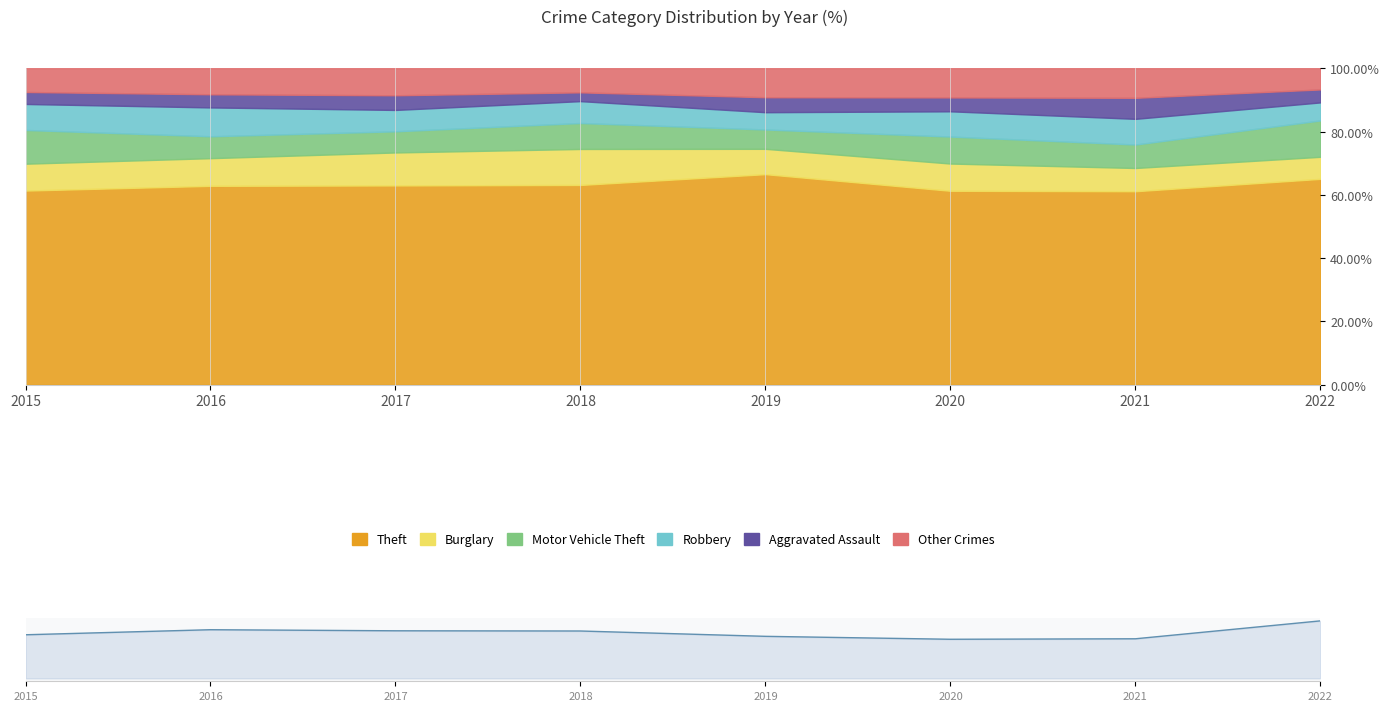

At which label does Aggravated Assault first exceed 66?

2017